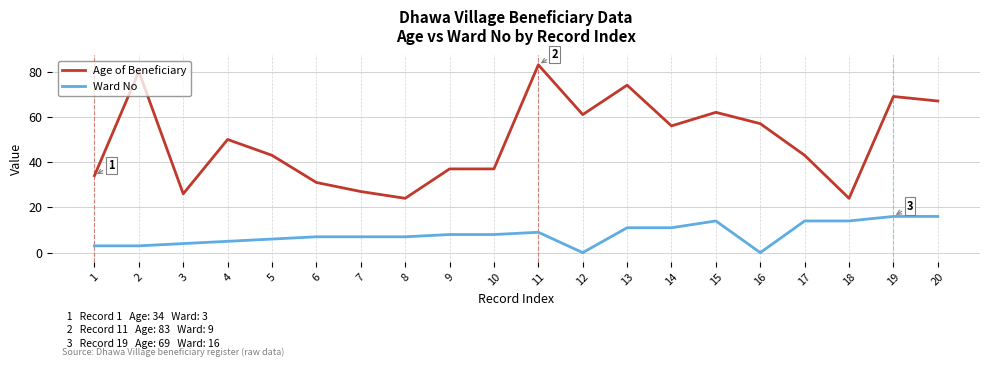

True or false: Ward No and Age of Beneficiary intersect in this chart.

False